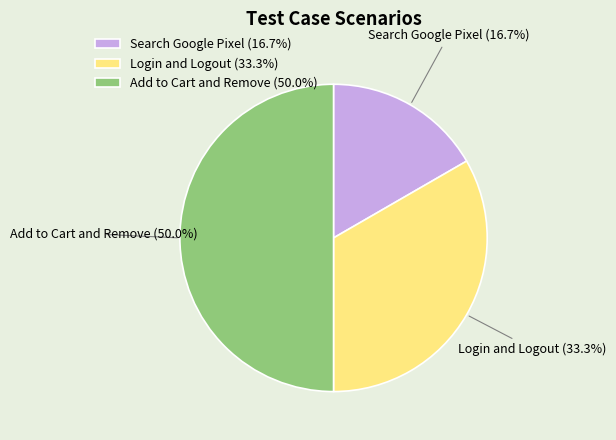

To the nearest percent, what portion does Search Google Pixel represent?

17%